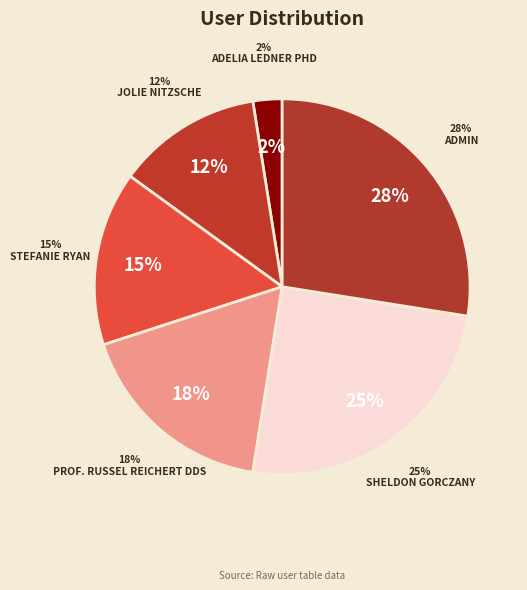

Is it true that Jolie Nitzsche is 12% of the pie?

True